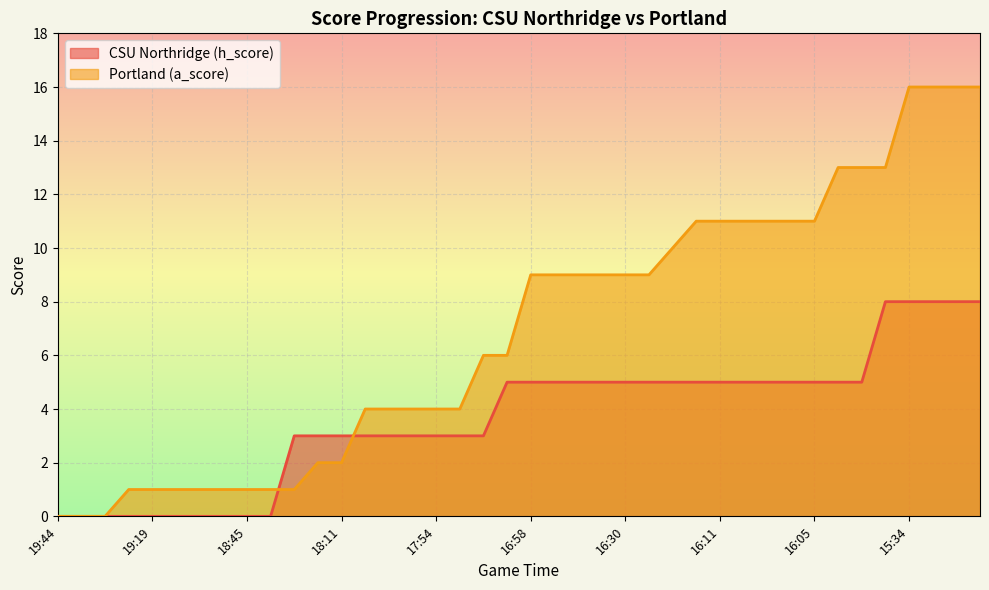

Which label corresponds to the smallest value in the chart?

19:44